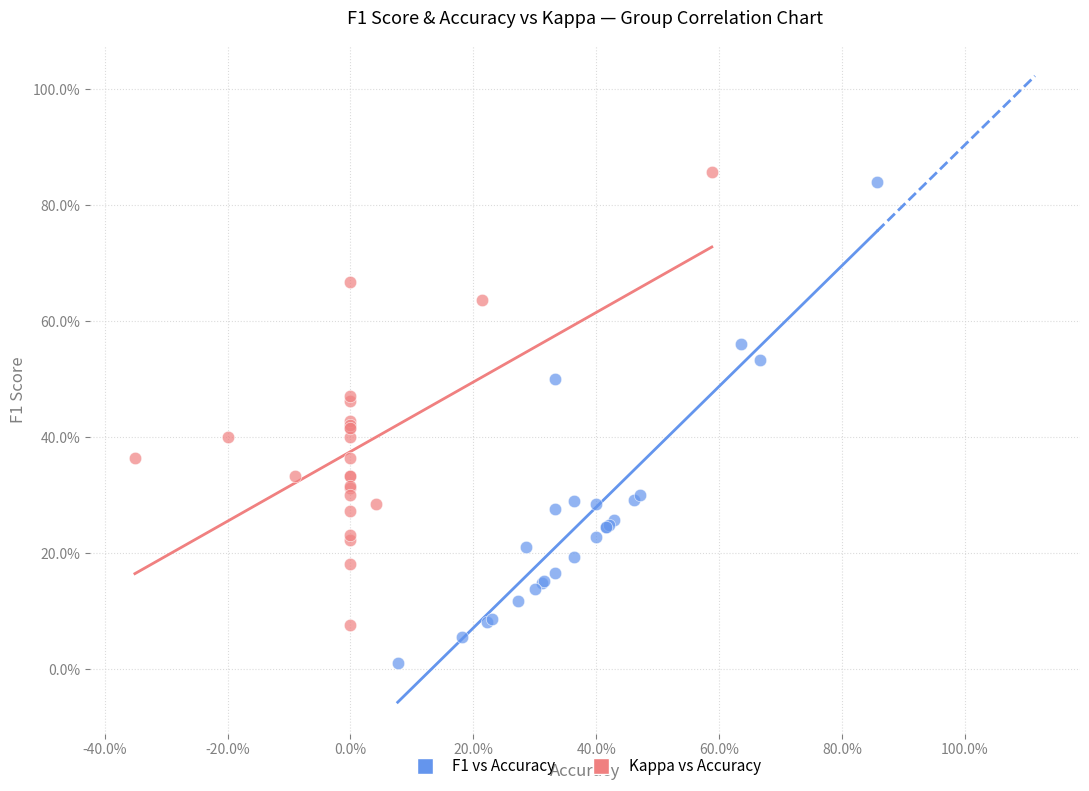

Which series reaches the minimum Y coordinate?

F1 vs Accuracy